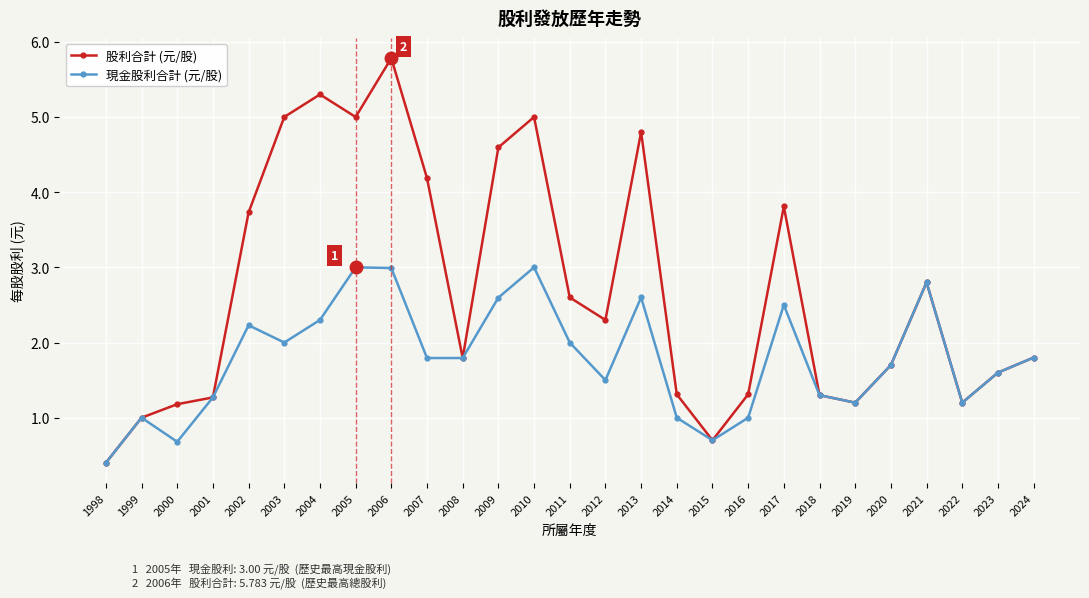

True or false: 股利合計 (元/股) has a value of 4.6 at 2009.

True